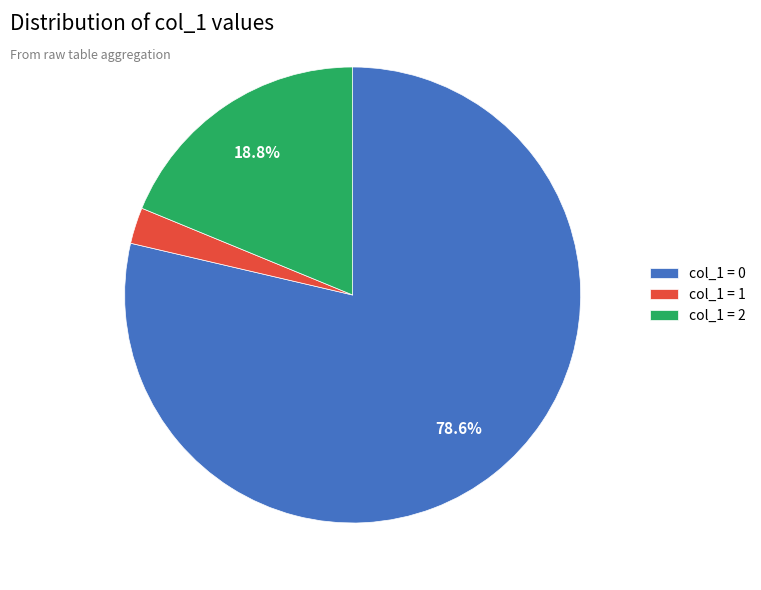

Which category has the smallest portion of the pie?

col_1 = 1